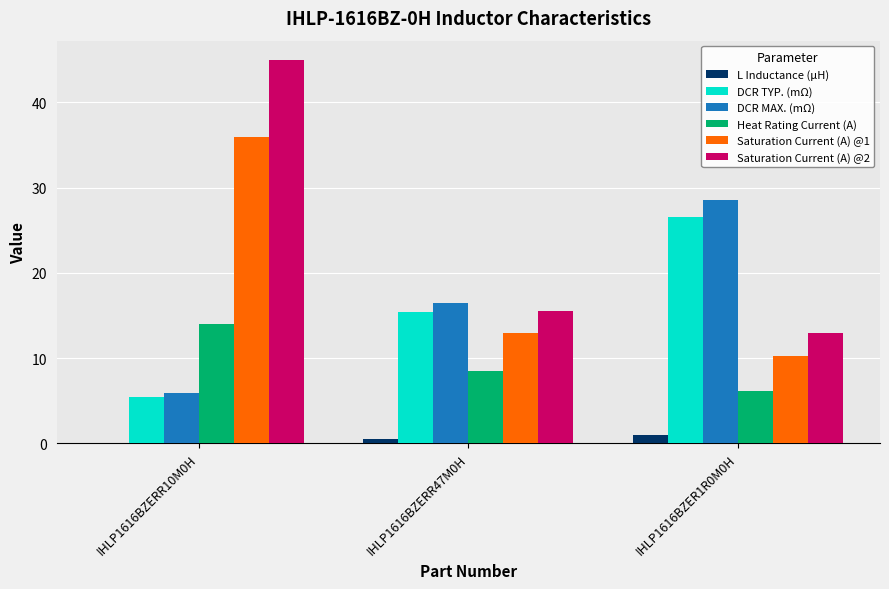

Reading left to right, what are all the values shown in this chart?

L Inductance (μH): 0.1	0.5	1.0
DCR TYP. (mΩ): 5.5	15.4	26.6
DCR MAX. (mΩ): 5.9	16.5	28.5
Heat Rating Current (A): 14.0	8.5	6.1
Saturation Current (A) @1: 36.0	13.0	10.3
Saturation Current (A) @2: 45.0	15.5	13.0